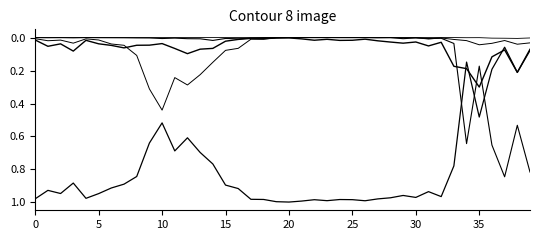

At which category is the sum across all series the highest?

15